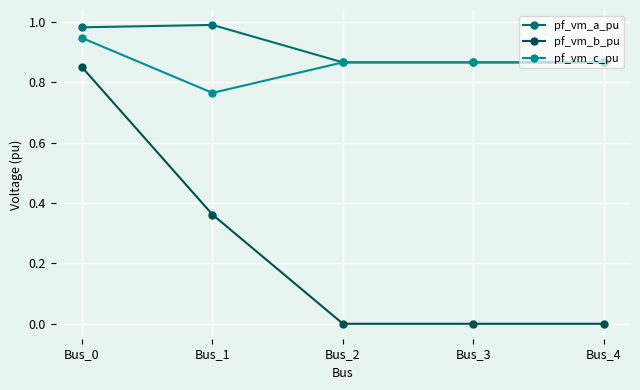

What is the sum of the pf_vm_c_pu values at Bus_3 and Bus_2?

1.7